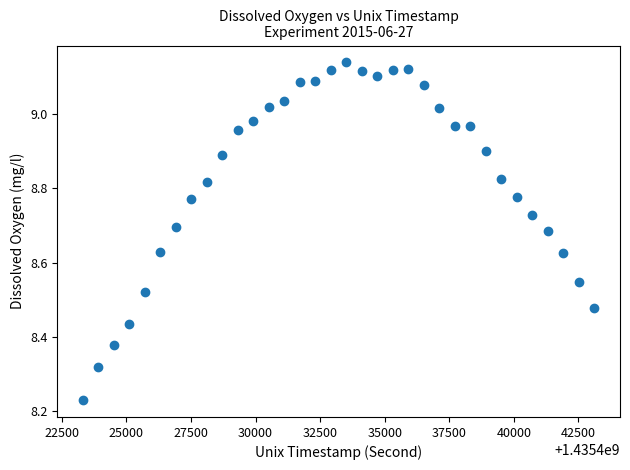

What is the range of Y values (max minus min)?

0.9